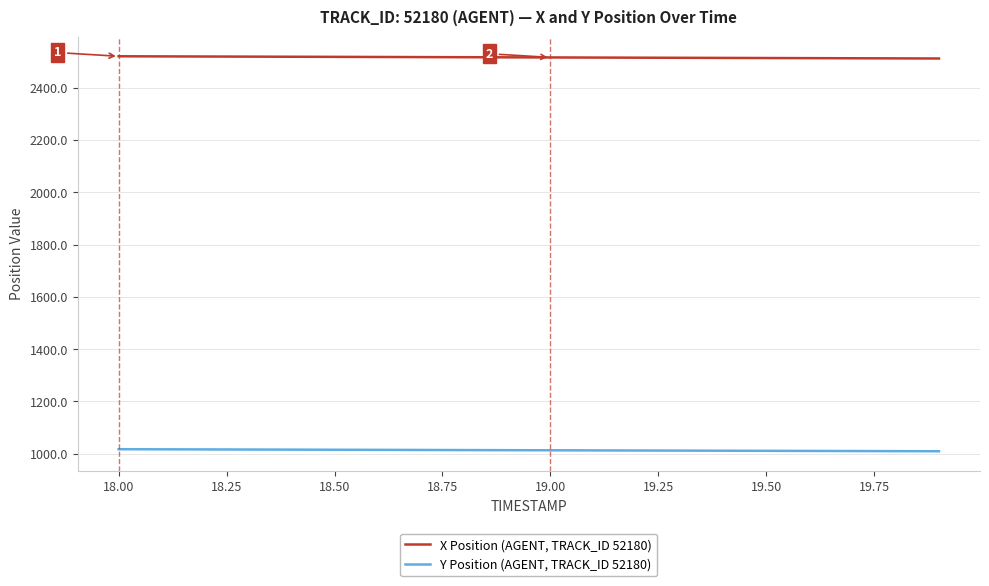

What is the lowest value of the Y Position (AGENT, TRACK_ID 52180) series?

1009.2